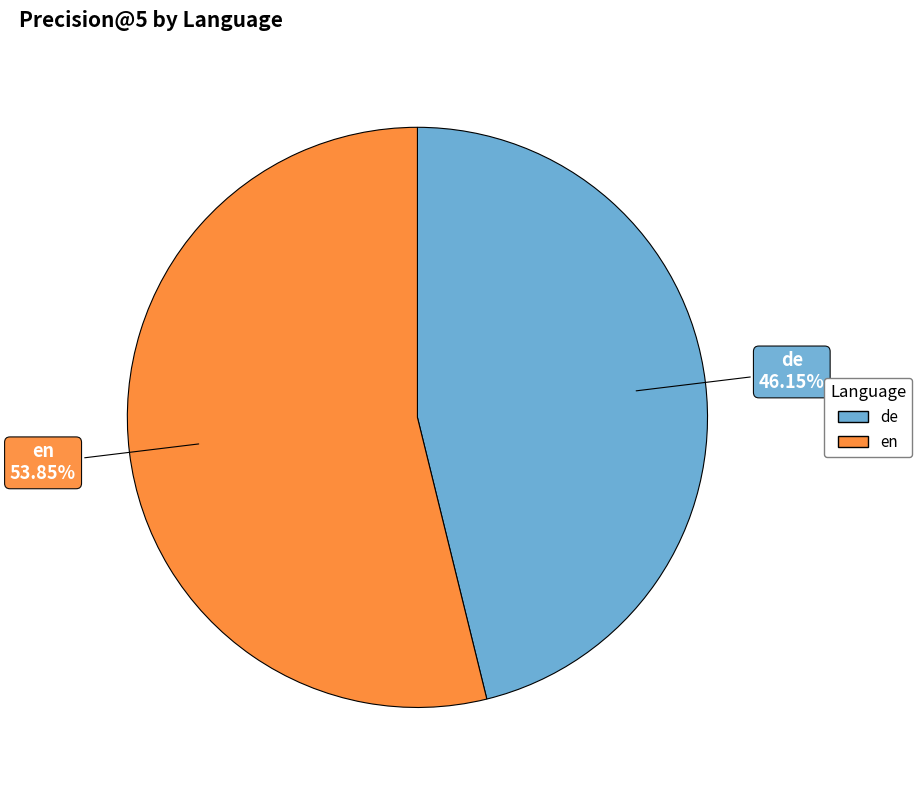

Do en and de together represent more than half of the pie?

Yes